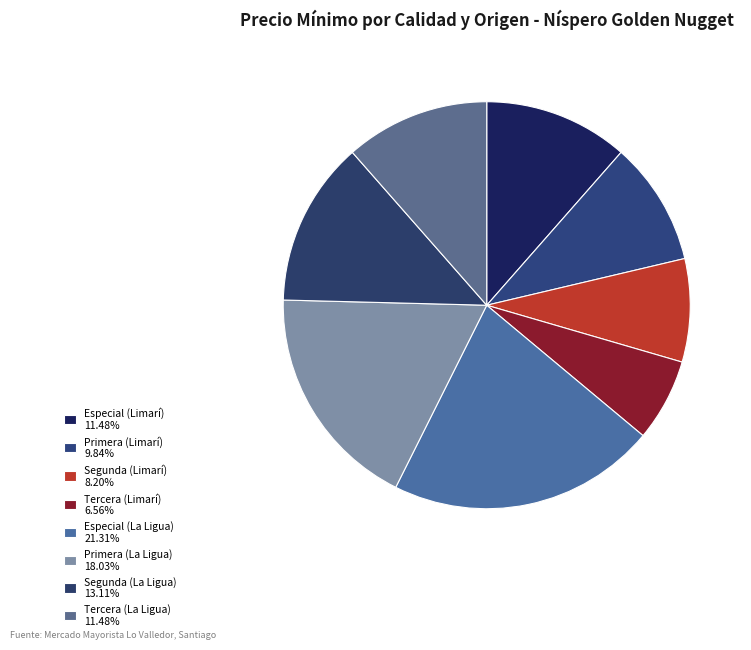

What percentage is NOT represented by Tercera (La Ligua)?

88.5%